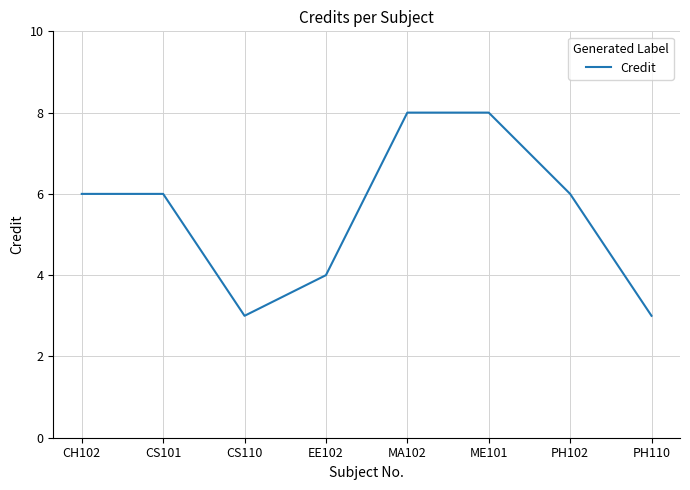

What is the minimum value shown in the chart?

3